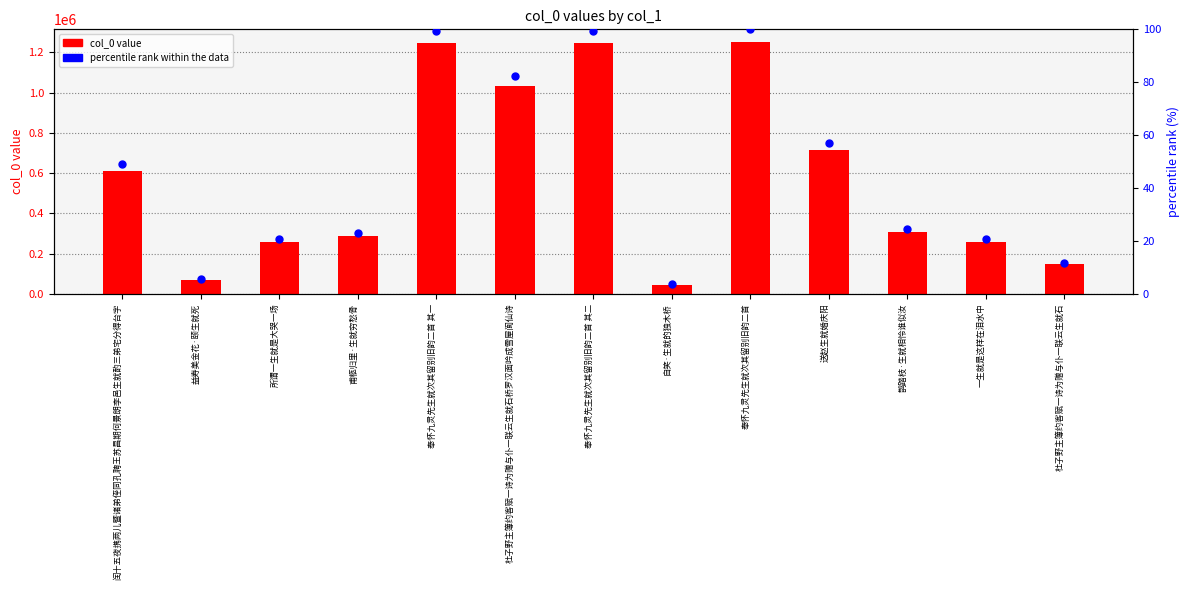

What are all the series names shown in the legend?

col_0 value, percentile rank within the data